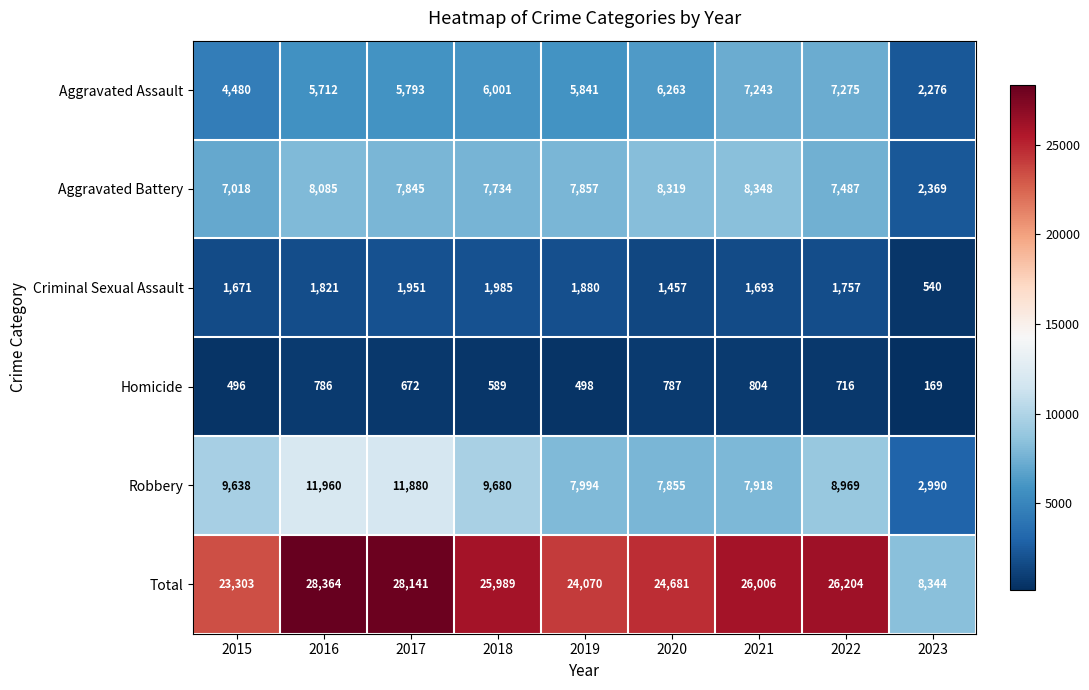

At 2016, list the series in order from smallest to largest.

Homicide, Criminal Sexual Assault, Aggravated Assault, Aggravated Battery, Robbery, Total